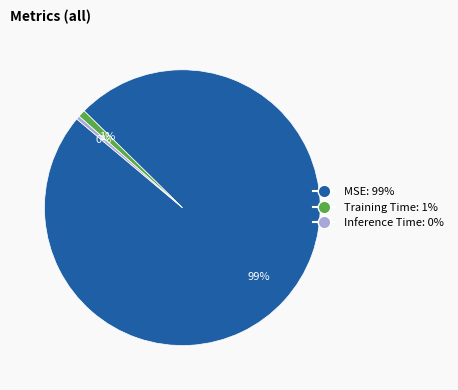

Which category has the biggest portion of the pie?

MSE